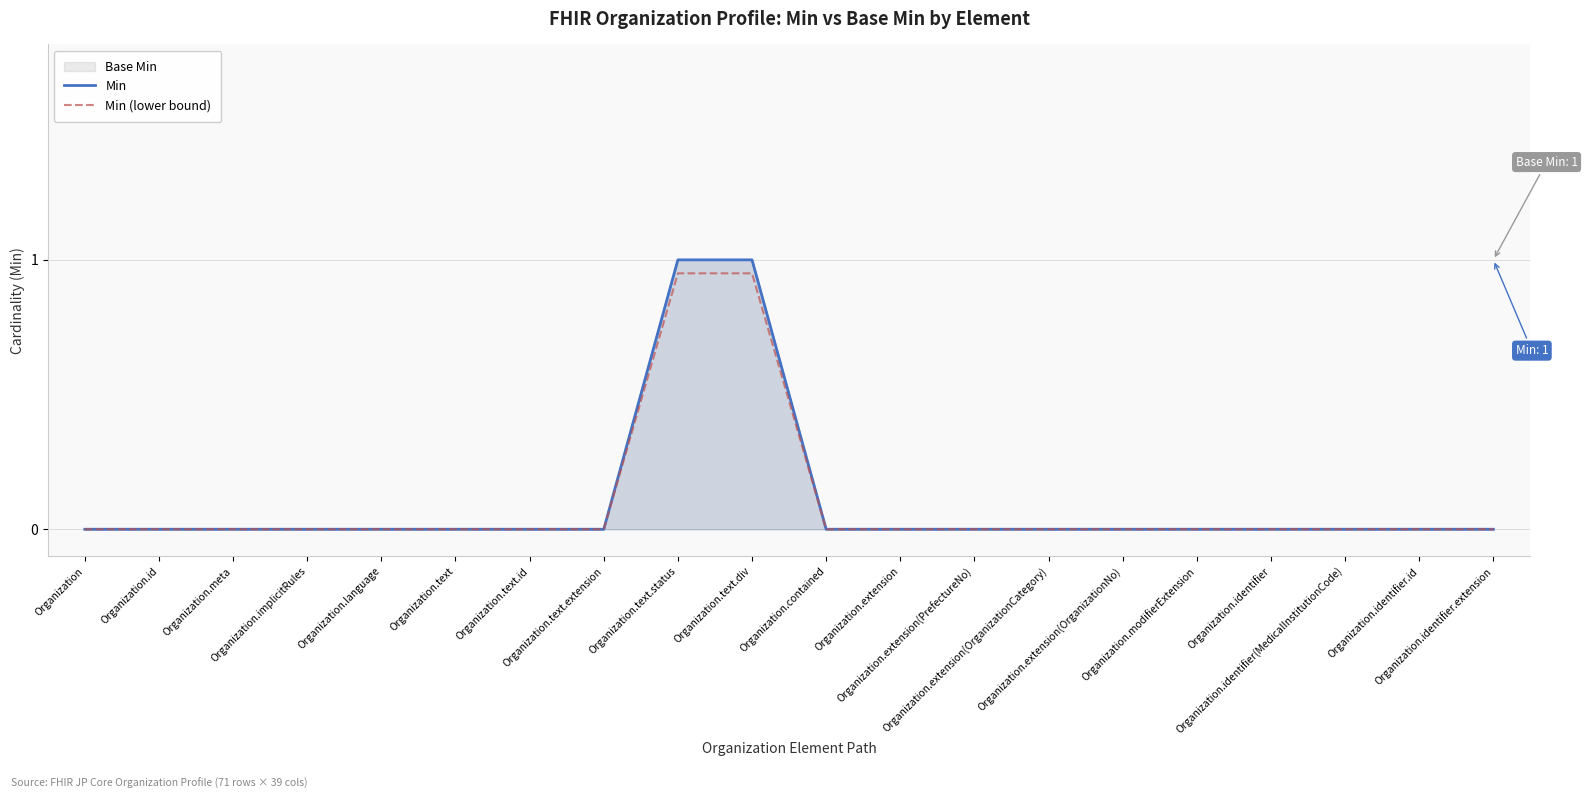

True or false: Min (lower bound) has a value of -0.5 at Organization.identifier.extension.

False